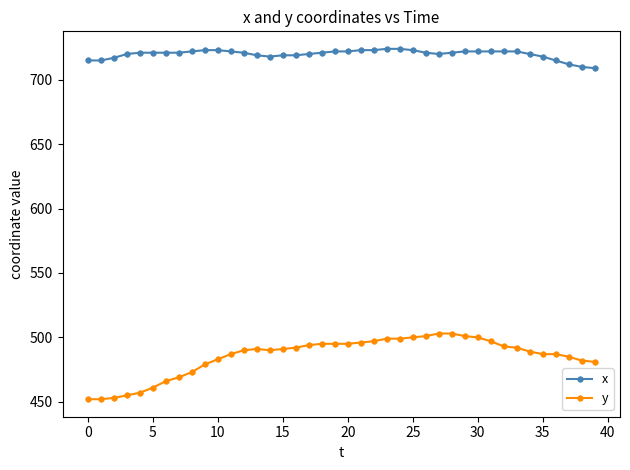

What is the greatest value displayed?

724